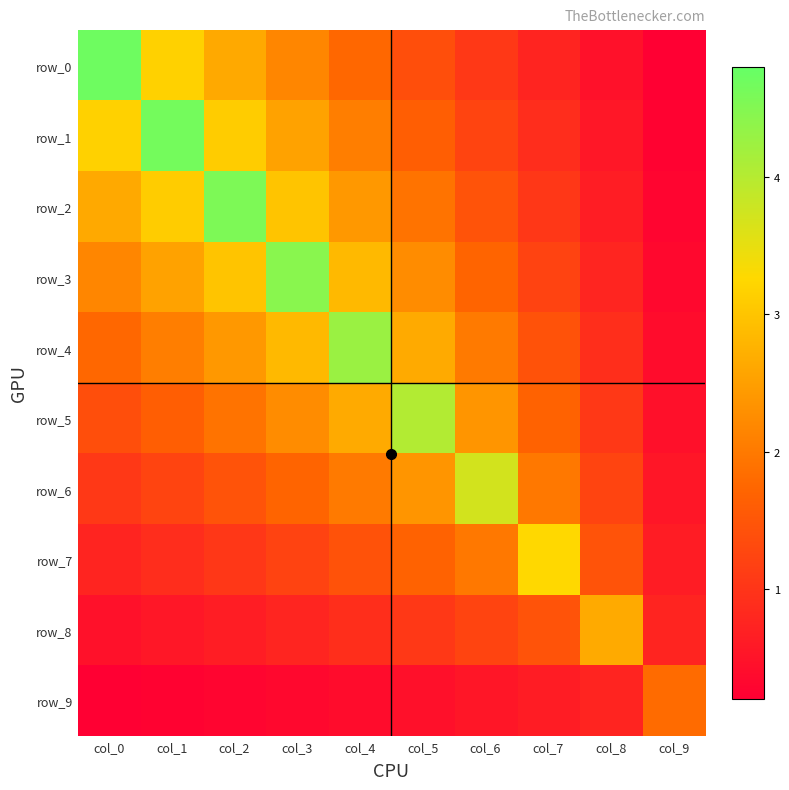

At which label is row_3 closest to 2?

col_0